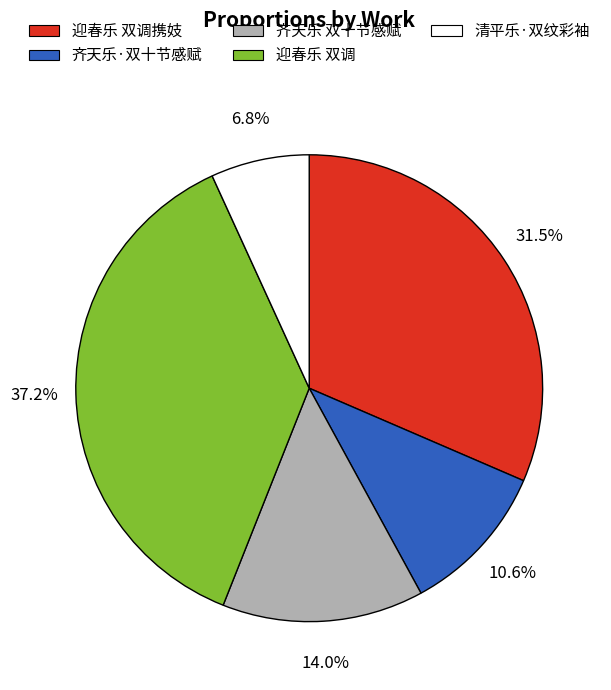

Rank the categories by value from lowest to highest.

清平乐·双纹彩袖, 齐天乐·双十节感赋, 齐天乐 双十节感赋, 迎春乐 双调携妓, 迎春乐 双调